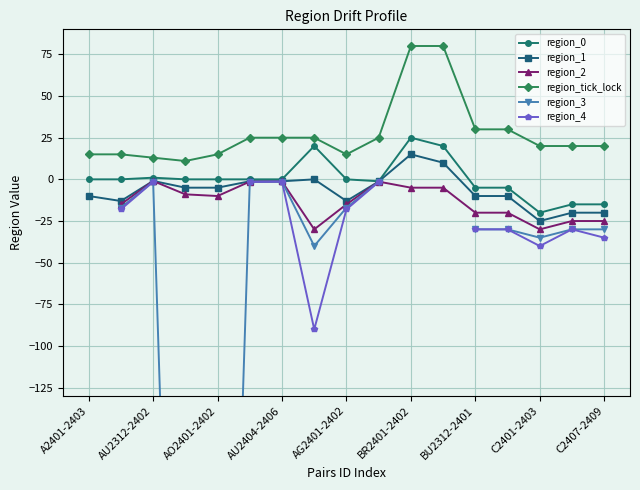

At how many categories does at least one series exceed -573?

17